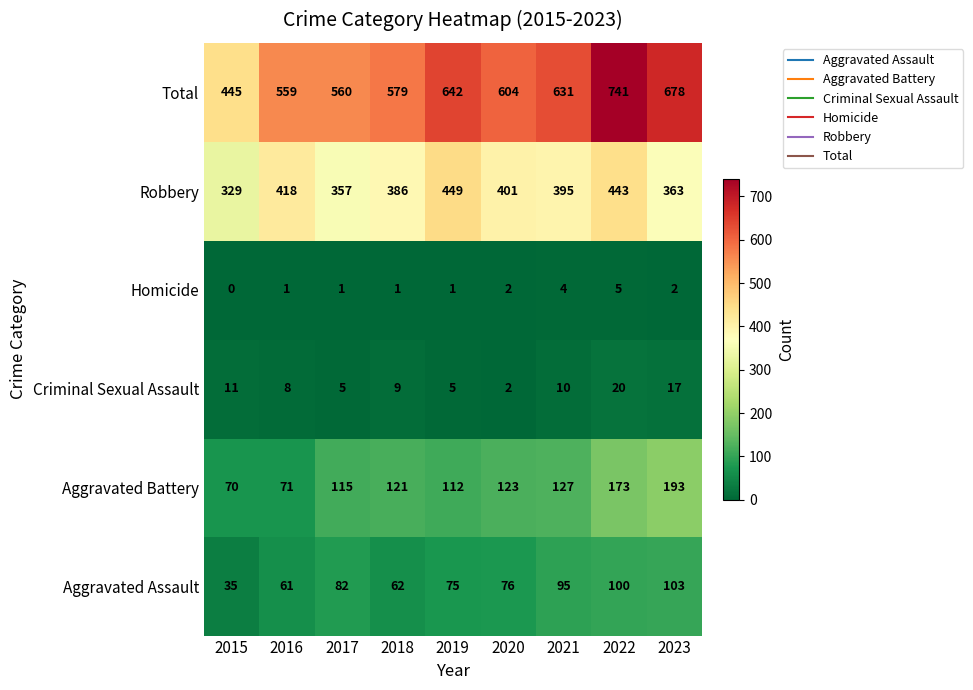

At how many categories does at least one series exceed 22?

9